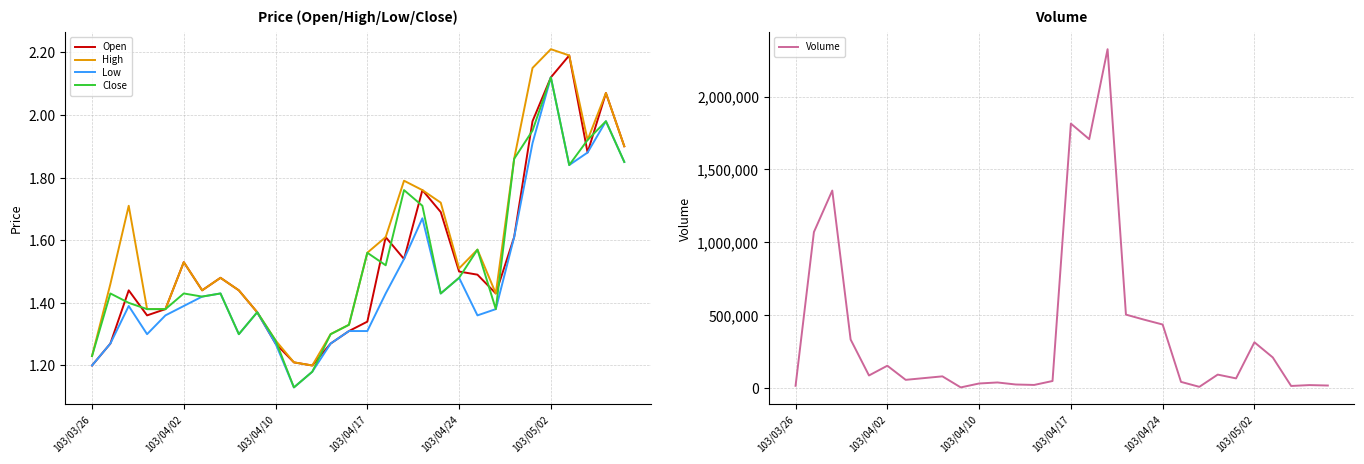

The Close series shows 1.2 at 103/03/26. True or false?

True